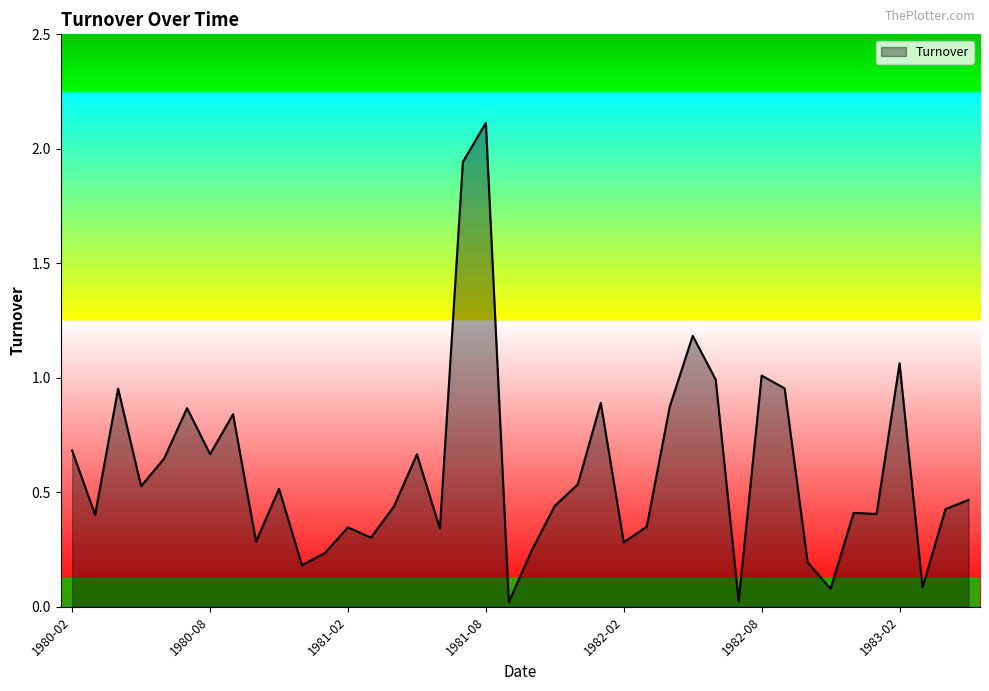

True or false: the data has more than 1 interior local peaks.

True